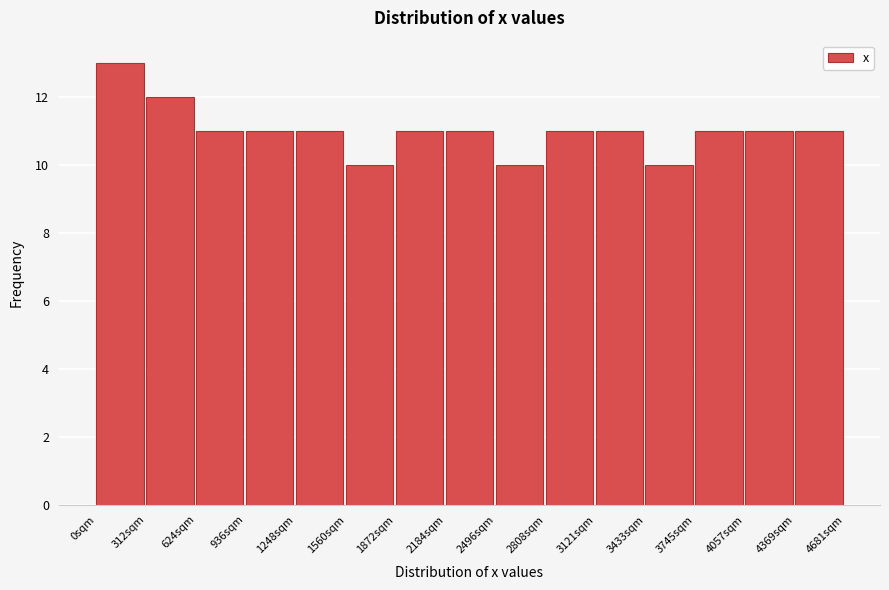

Reading left to right, transcribe this chart: for each bar, give the range it covers on the x-axis and its height. Neither the bar edges nor the heights are printed on the chart, so give them approximately, as read against the axes.

0 to 300: 13
300 to 600: 12
600 to 950: 11
950 to 1250: 11
1250 to 1550: 11
1550 to 1850: 10
1850 to 2200: 11
2200 to 2500: 11
2500 to 2800: 10
2800 to 3100: 11
3100 to 3450: 11
3450 to 3750: 10
3750 to 4050: 11
4050 to 4350: 11
4350 to 4700: 11